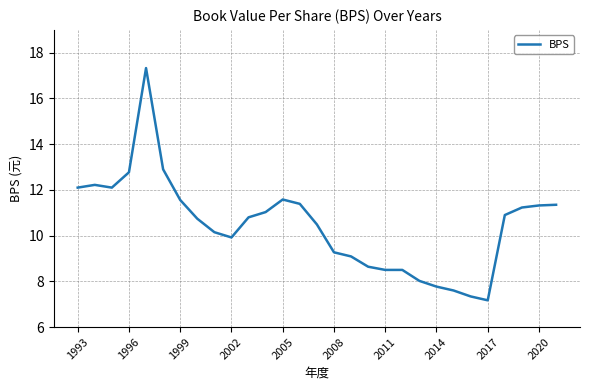

What is the minimum value shown in the chart?

7.2